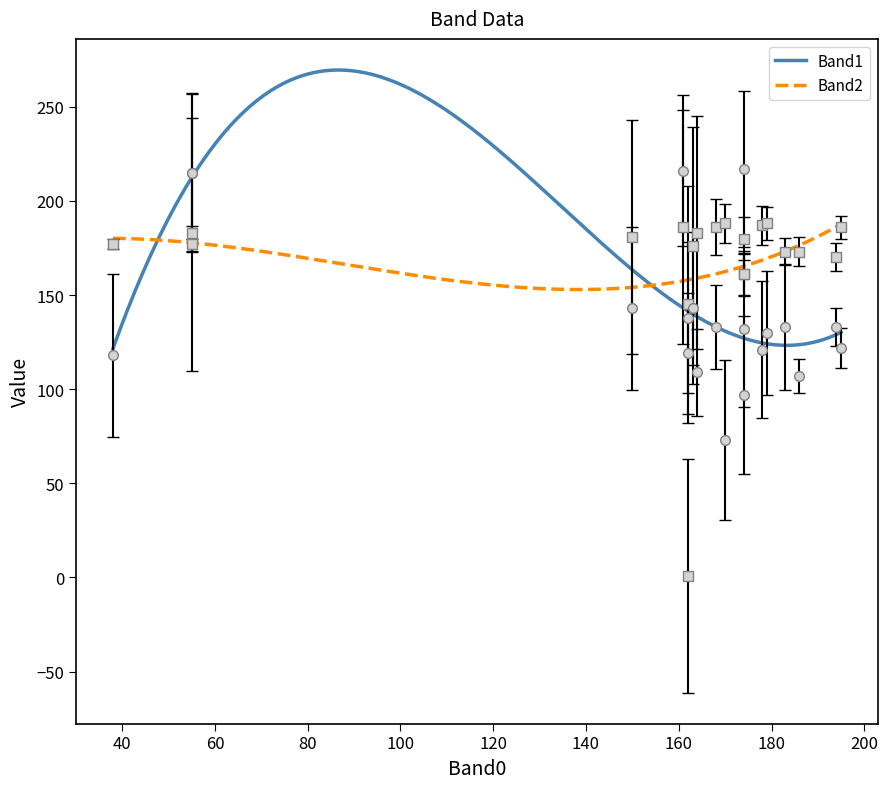

What is the maximum value shown in the chart?

269.5